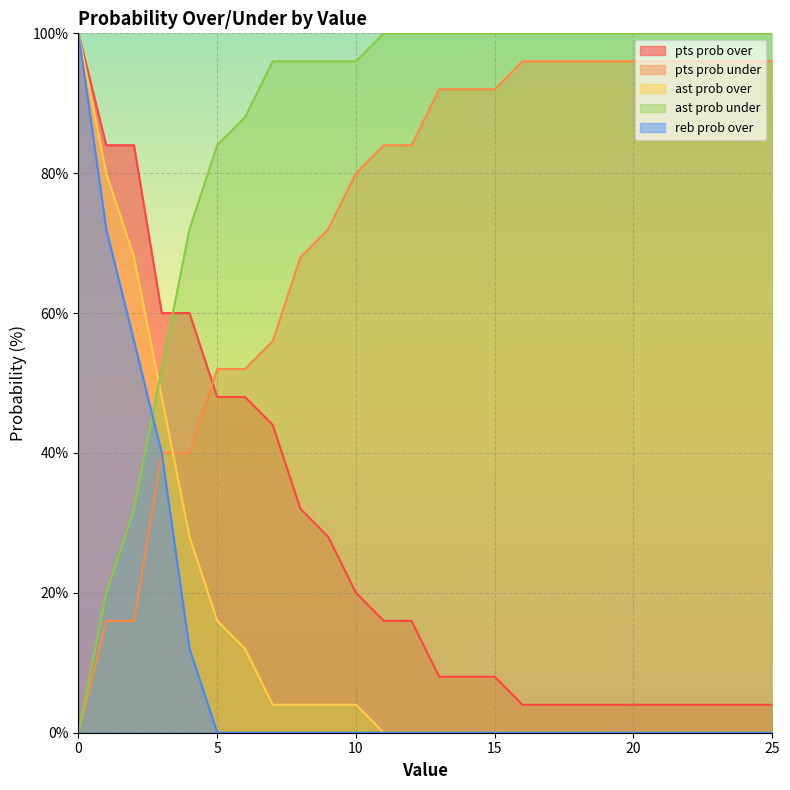

What is the sum of the pts prob under values at 20 and 18?

192